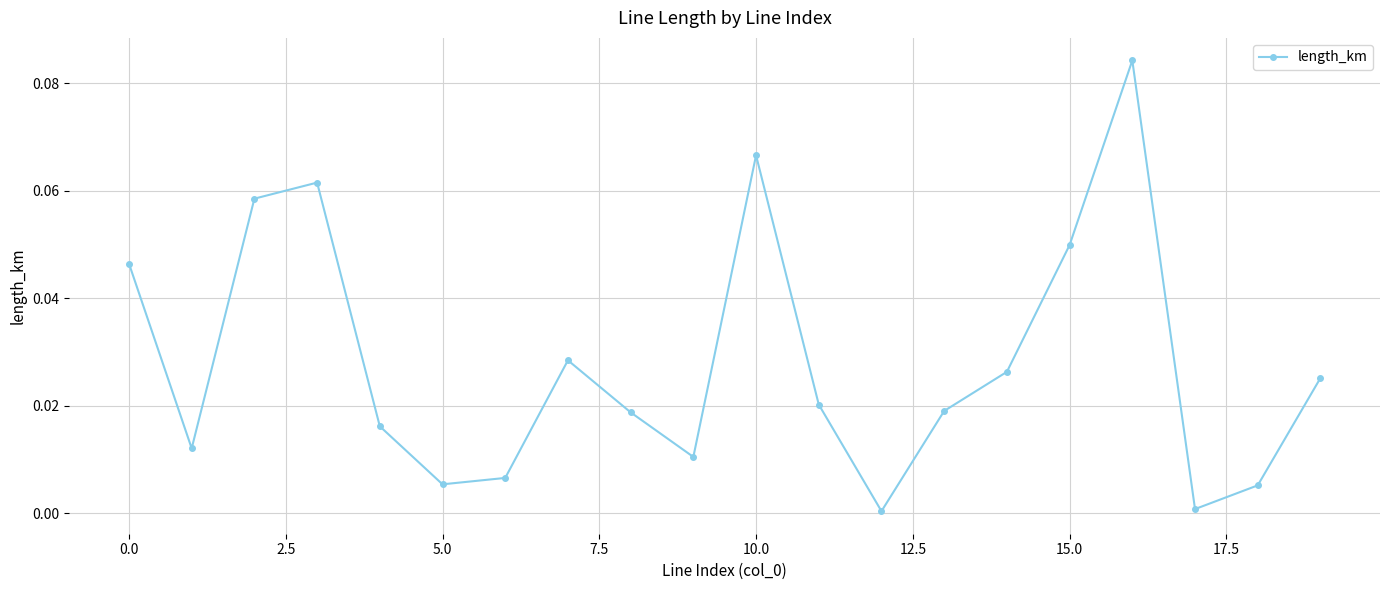

True or false: the data has more than 2 interior local peaks.

True